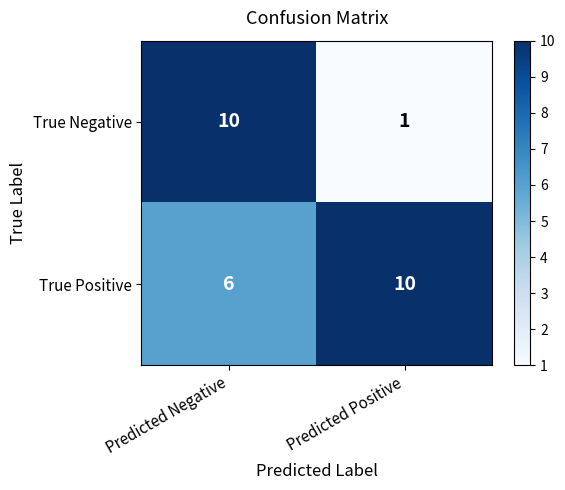

Reading left to right, extract all data points from this chart.

True Negative: Predicted Negative=10	Predicted Positive=1
True Positive: Predicted Negative=6	Predicted Positive=10